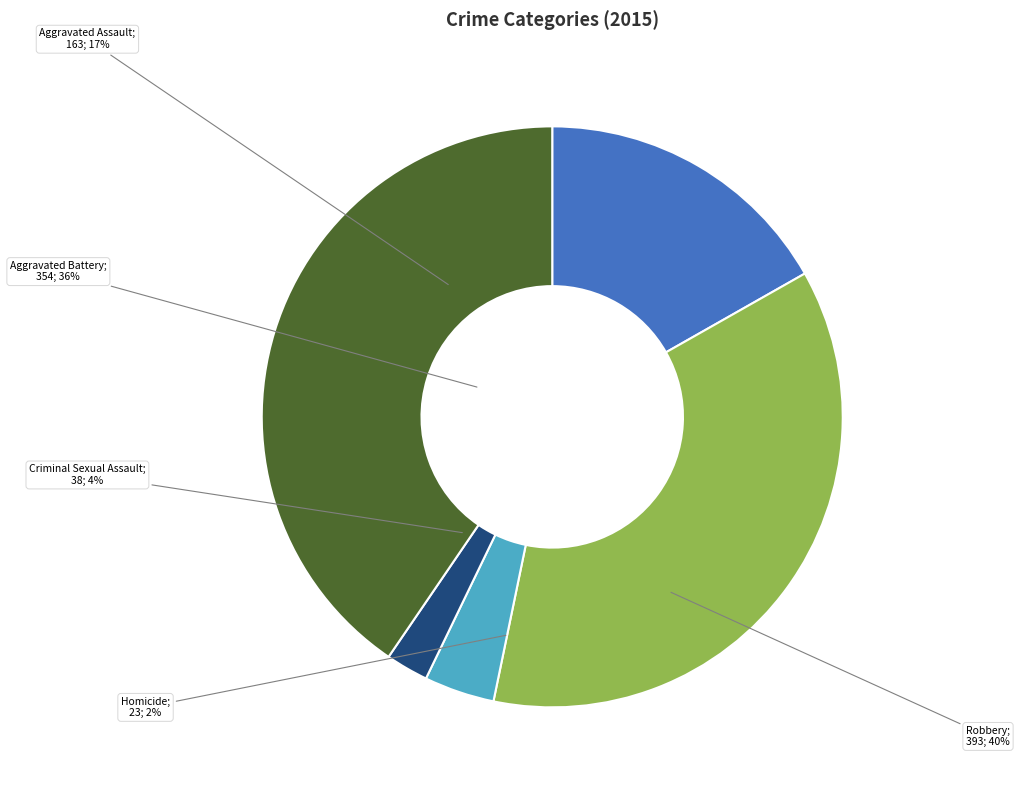

What percentage is NOT represented by Homicide?

97.6%